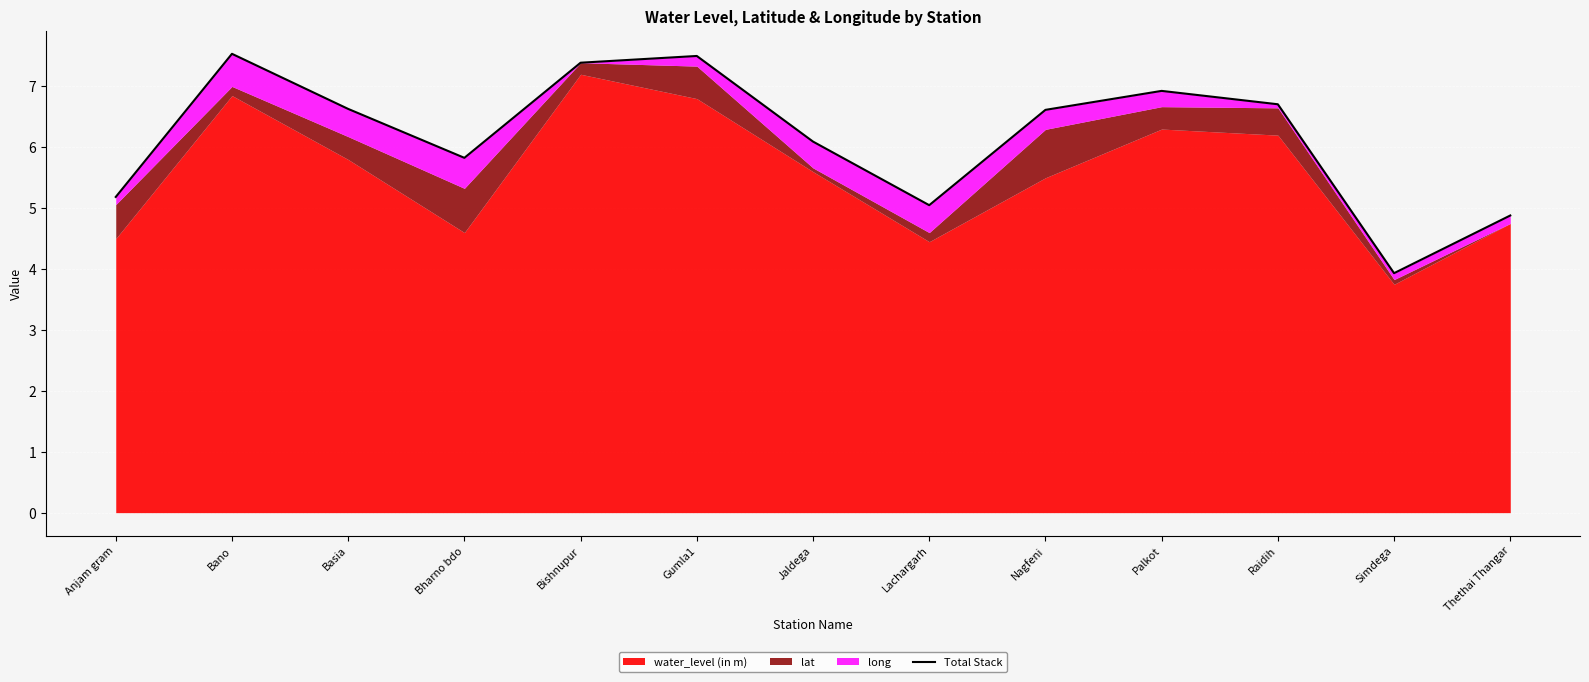

Approximately how many times larger is the value at Palkot compared to Nagfeni?

1.0